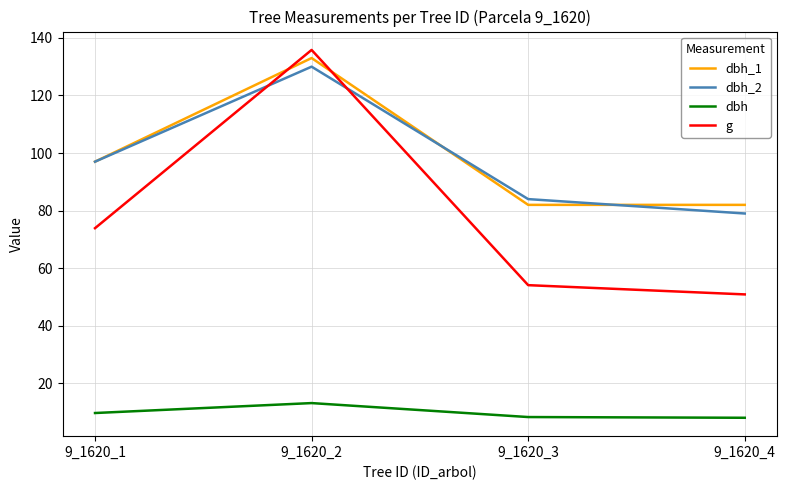

Rank the categories by g value from lowest to highest.

9_1620_4, 9_1620_3, 9_1620_1, 9_1620_2